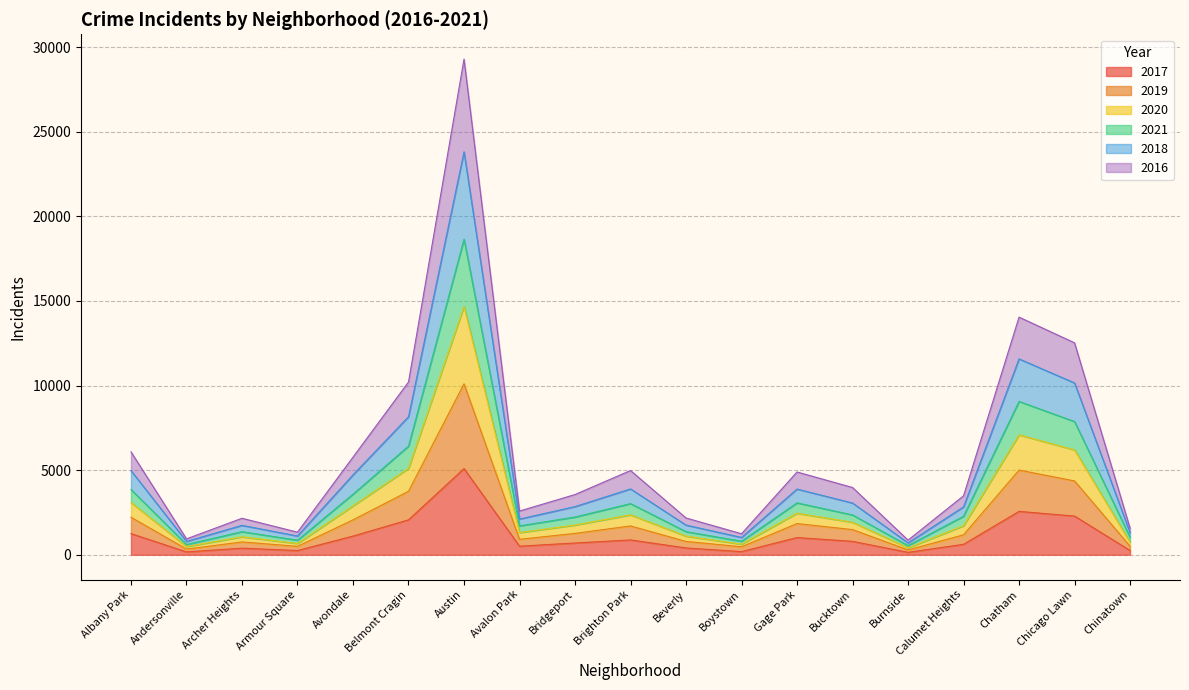

At which category is the sum across all series the highest?

Austin